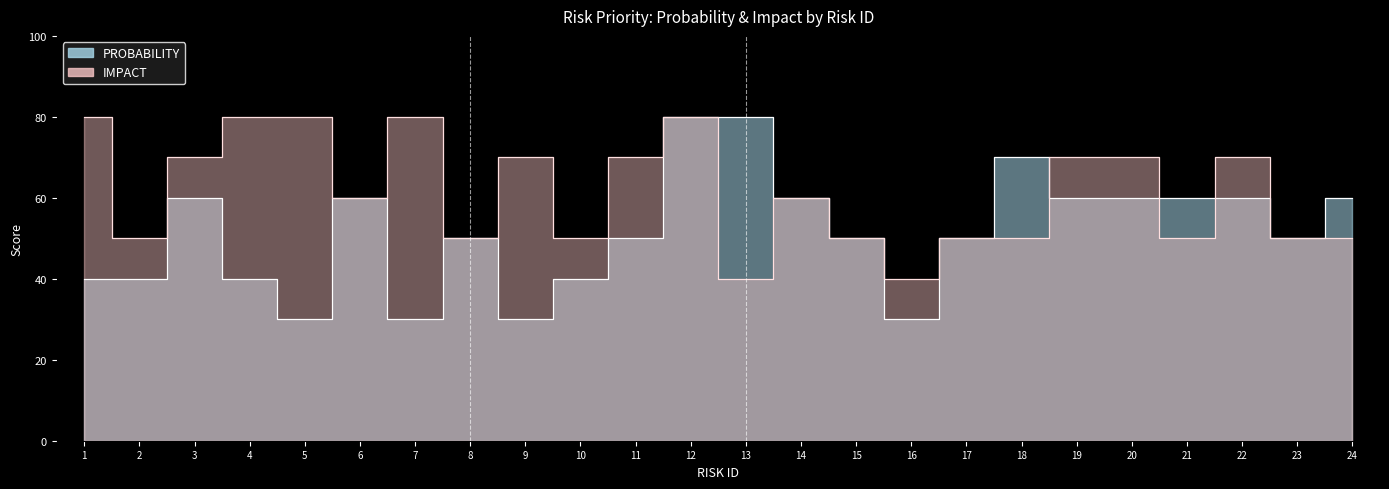

Which series has the largest total across all categories?

IMPACT